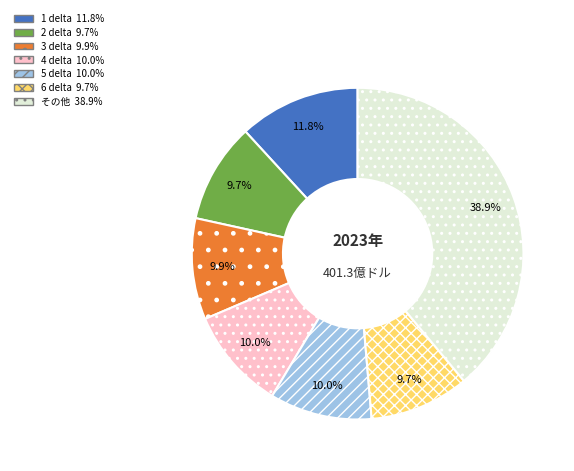

Is there any slice that represents more than half of the pie?

No